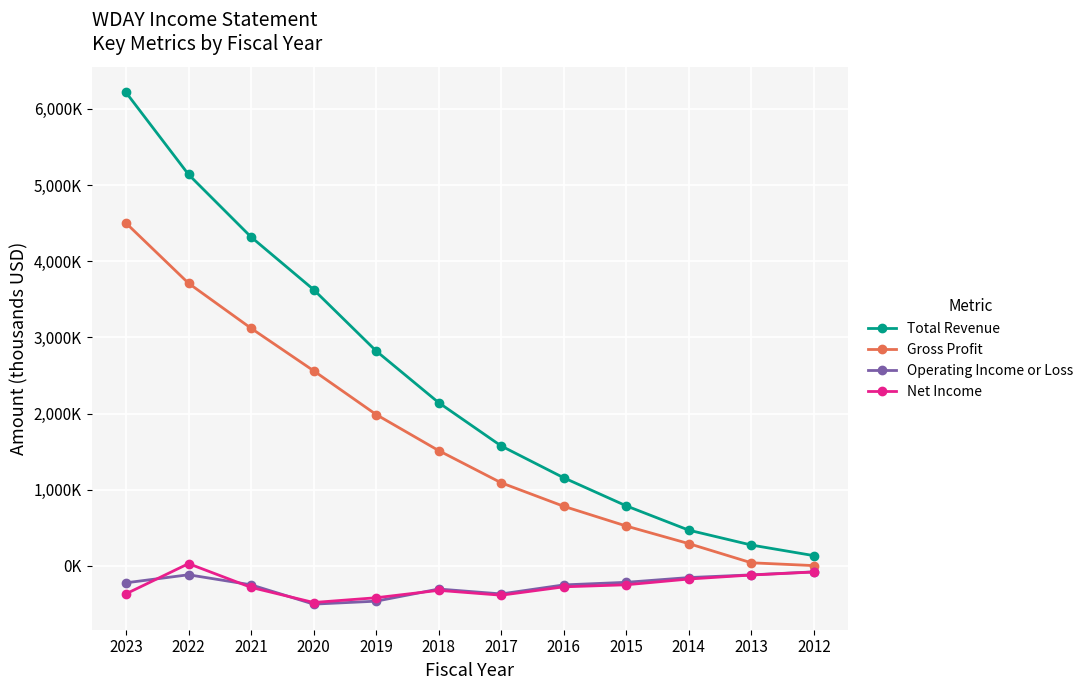

Does the chart have visible grid lines?

Yes